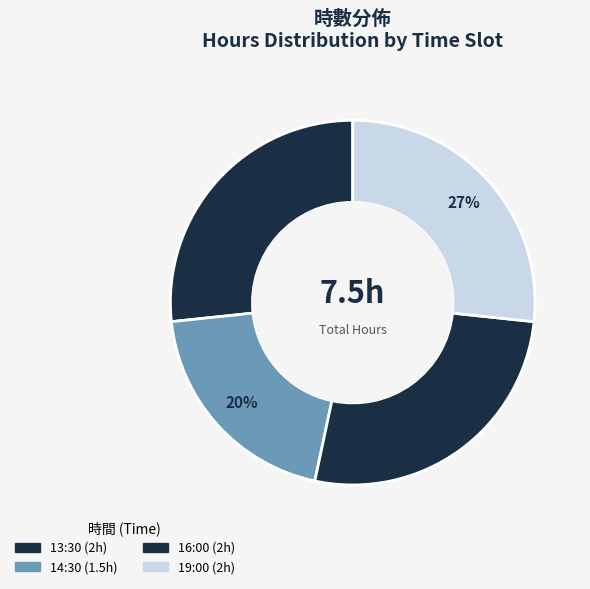

Count the number of slices in the pie.

4